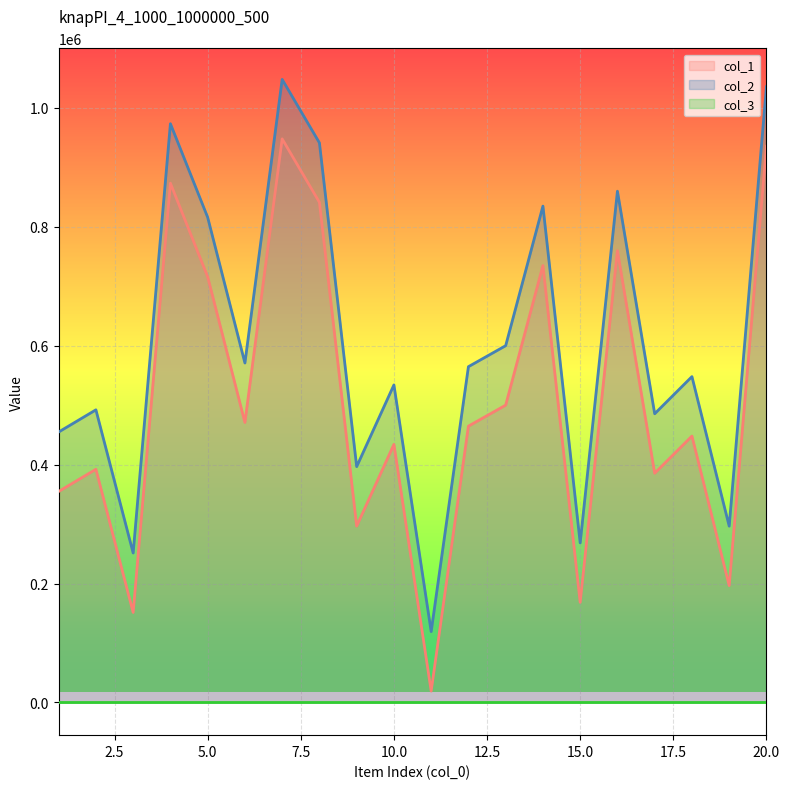

Which series changed the most between 6 and 7?

col_1